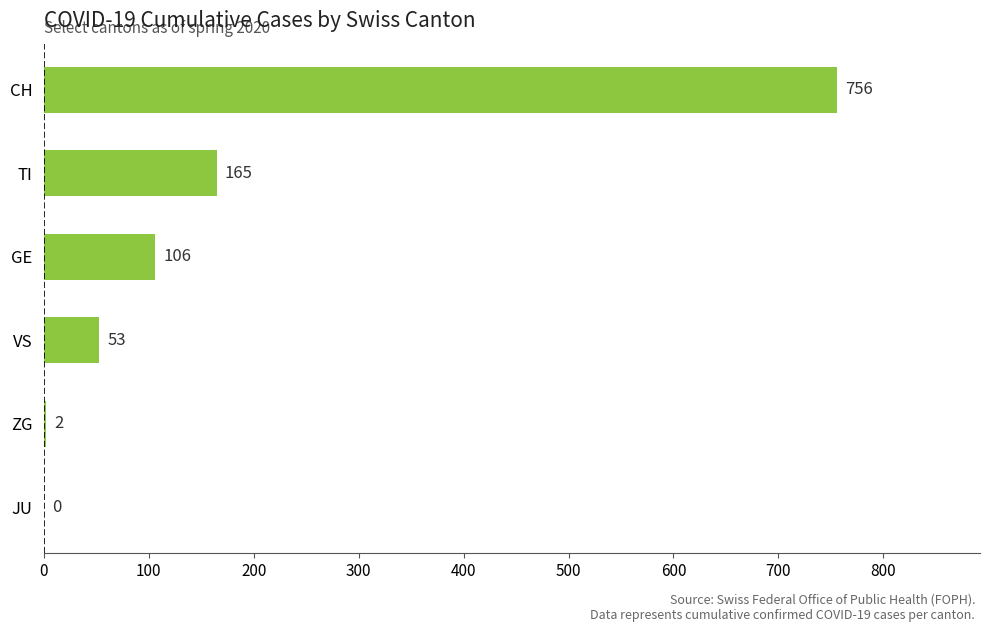

Is it true that the value at JU is 0?

True